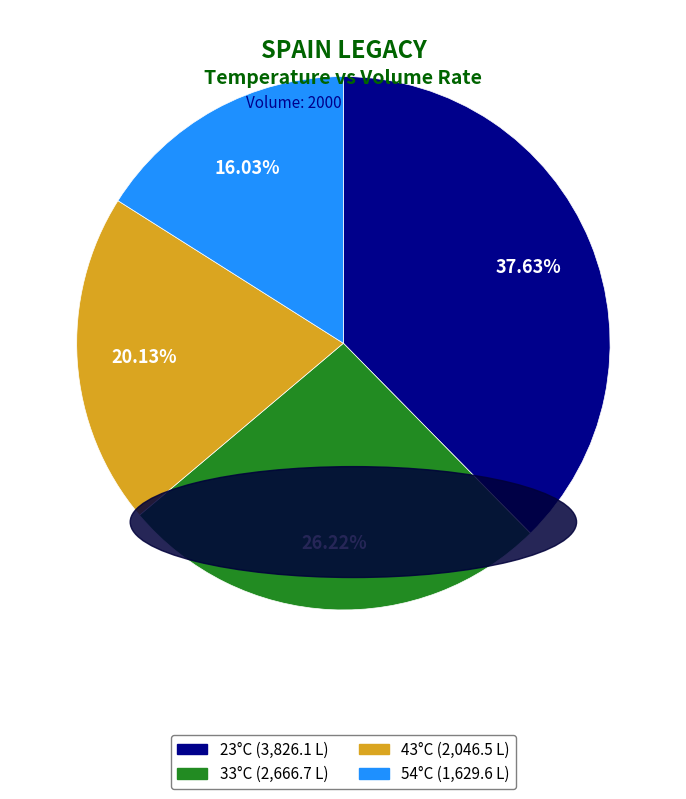

Does any single category account for the majority?

No